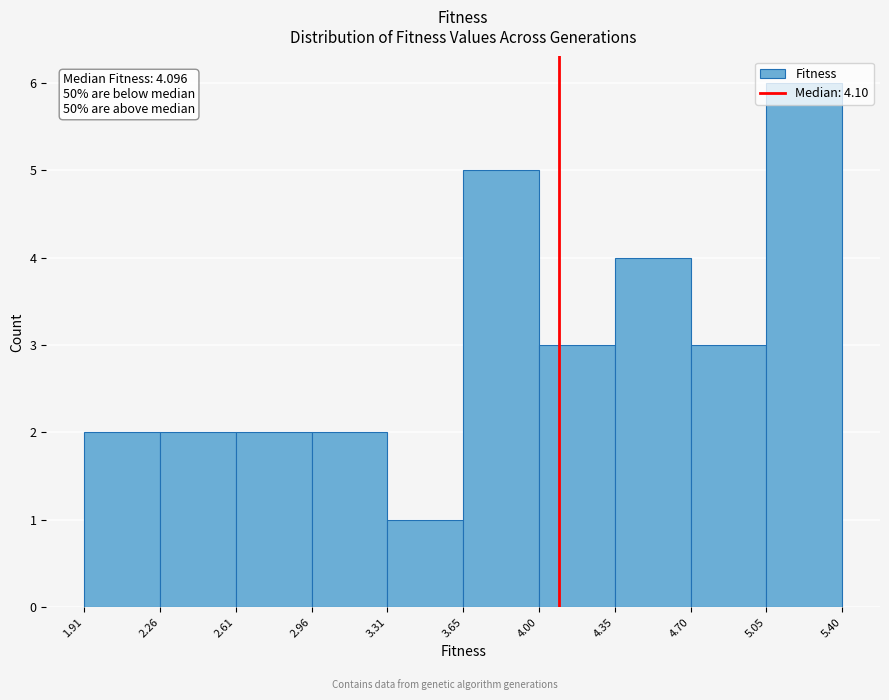

Over which range of the x-axis is the bar tallest?

5.05 to 5.40